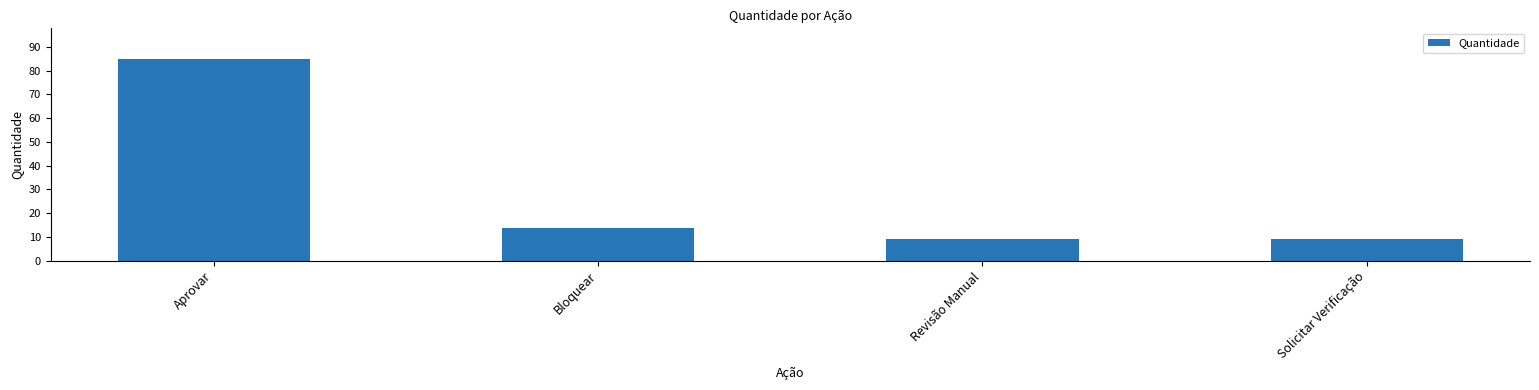

What is the minimum value shown in the chart?

9